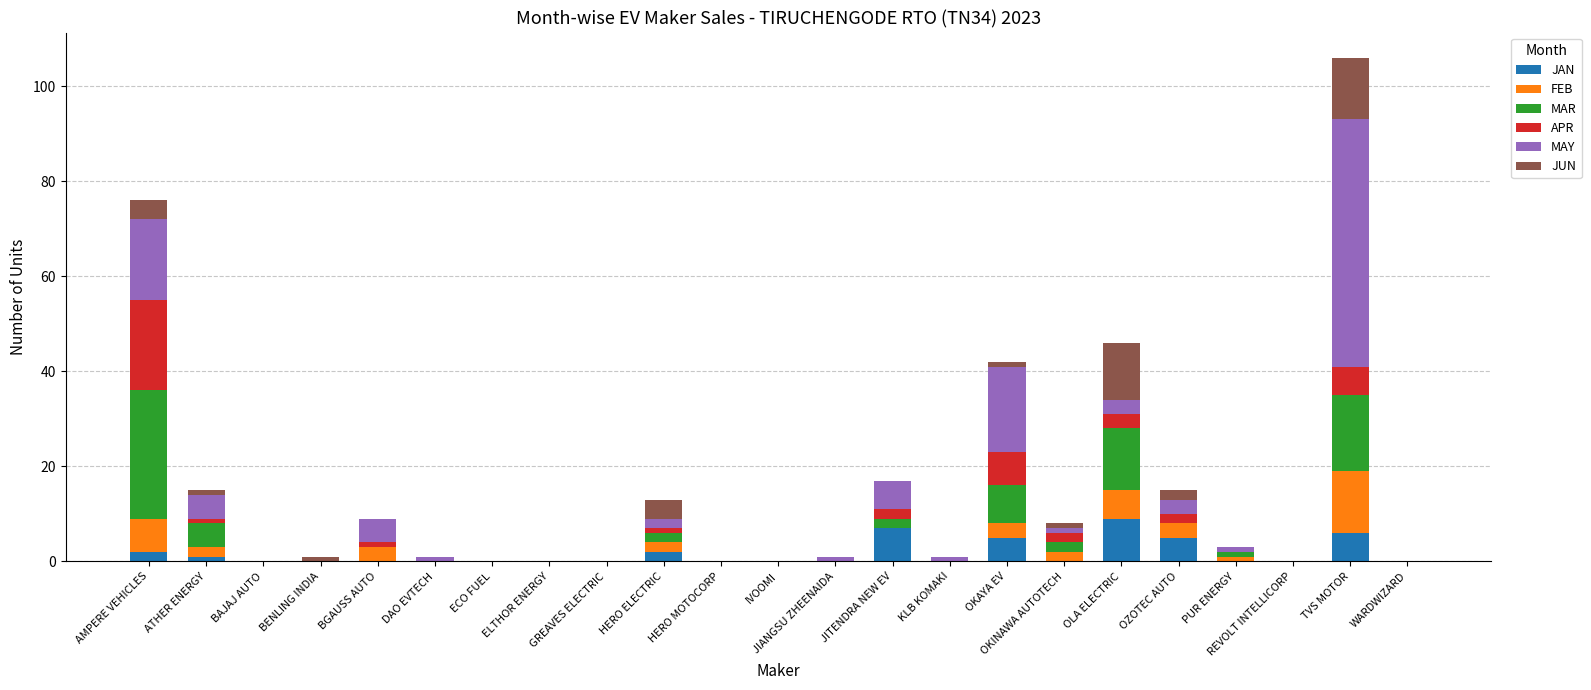

At which category is the sum across all series the highest?

TVS MOTOR